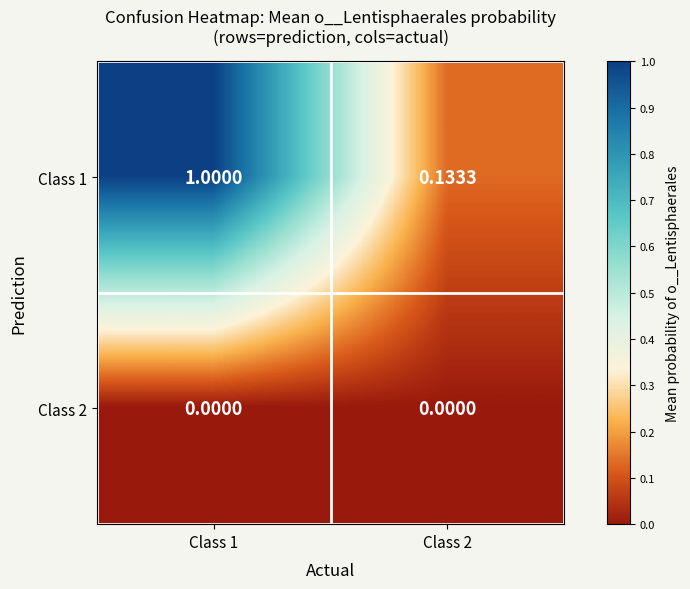

How many series are shown in this chart?

2